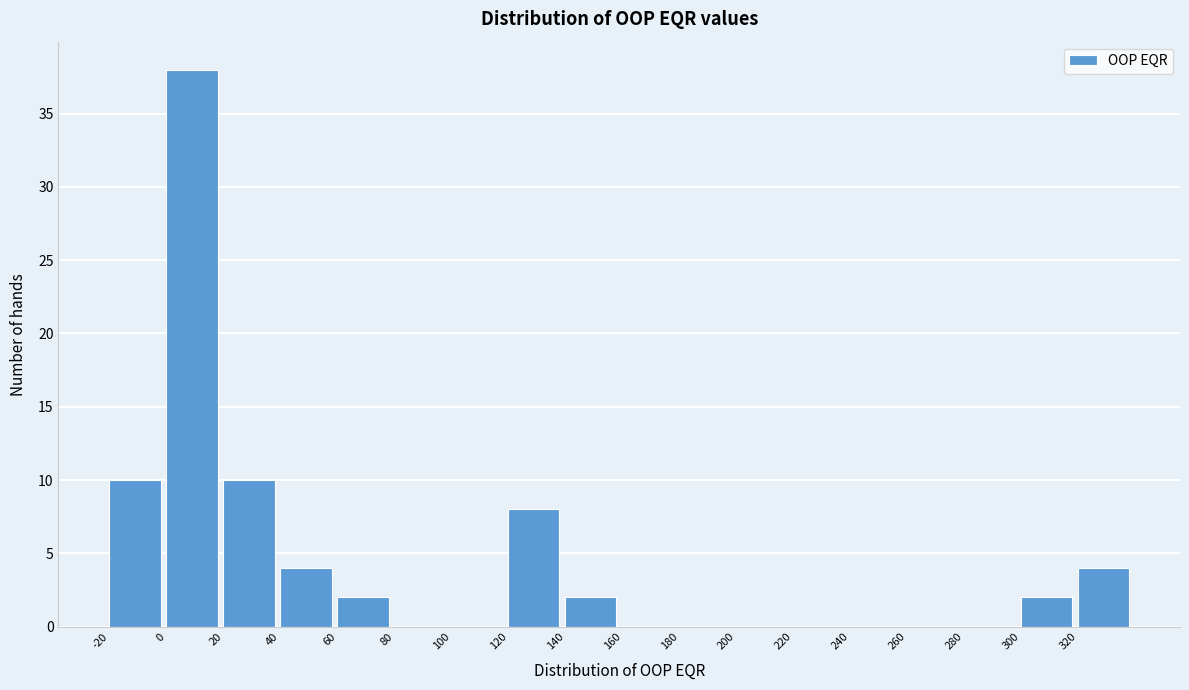

Reading left to right, transcribe this chart: for each bar, give the range it covers on the x-axis and its height. The values are not printed on the chart, so give them approximately, as read against the axis.

-20 to 0: 10
0 to 20: 38
20 to 40: 10
40 to 60: 4
60 to 80: 2
80 to 100: 0
100 to 120: 0
120 to 140: 8
140 to 160: 2
160 to 180: 0
180 to 200: 0
200 to 220: 0
220 to 240: 0
240 to 260: 0
260 to 280: 0
280 to 300: 0
300 to 320: 2
320 to 340: 4